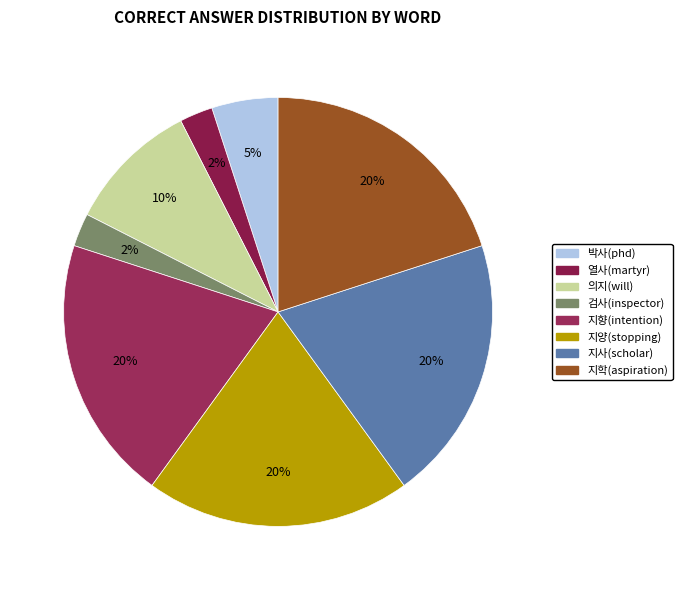

What is the total percentage of 지사(scholar) and 의지(will)?

30.0%